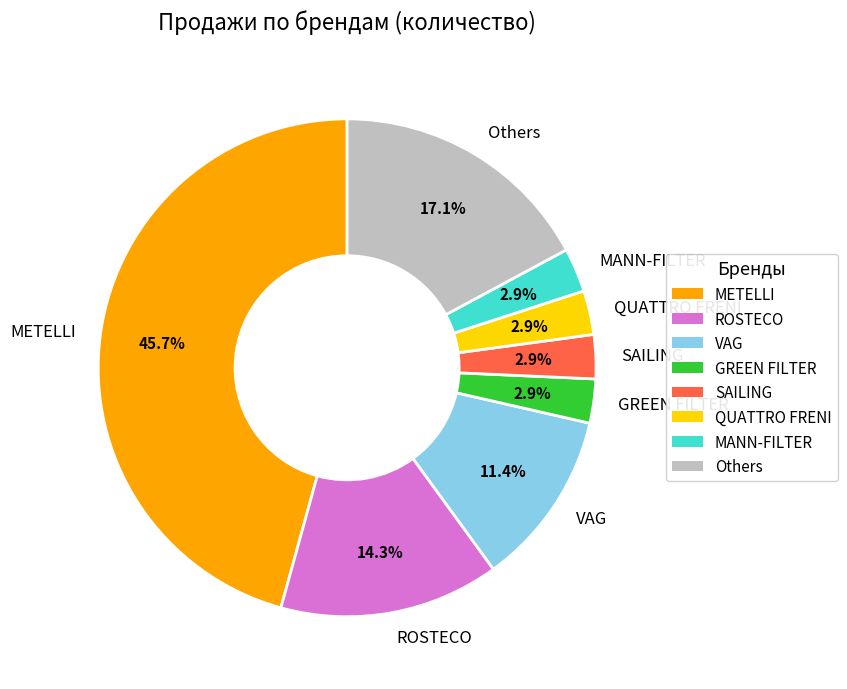

Which slice is the largest?

METELLI